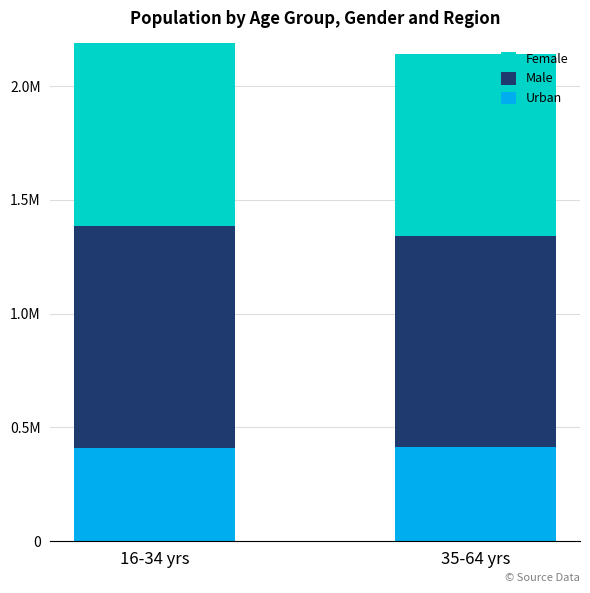

At which category is the sum across all series the highest?

16-34 yrs